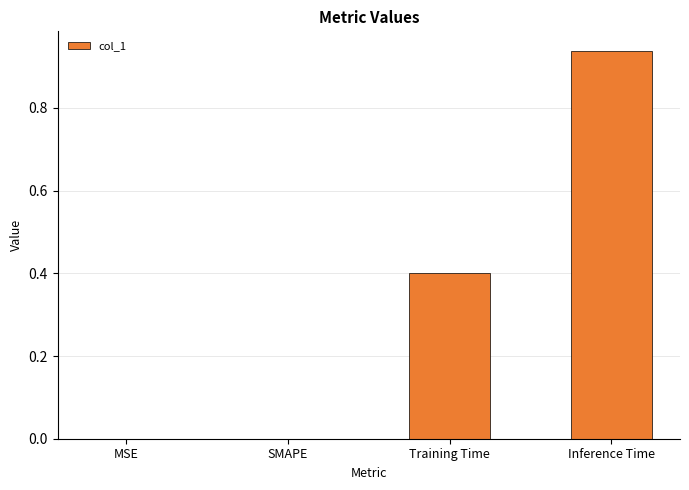

The chart shows a value of 0.5 at MSE. True or false?

False